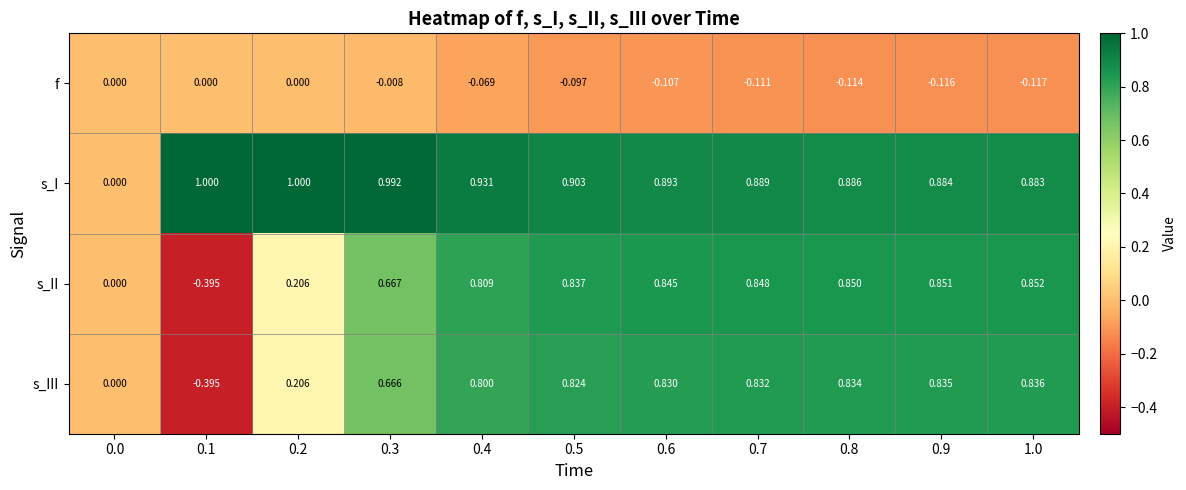

Which series has the largest range (max minus min)?

s_II